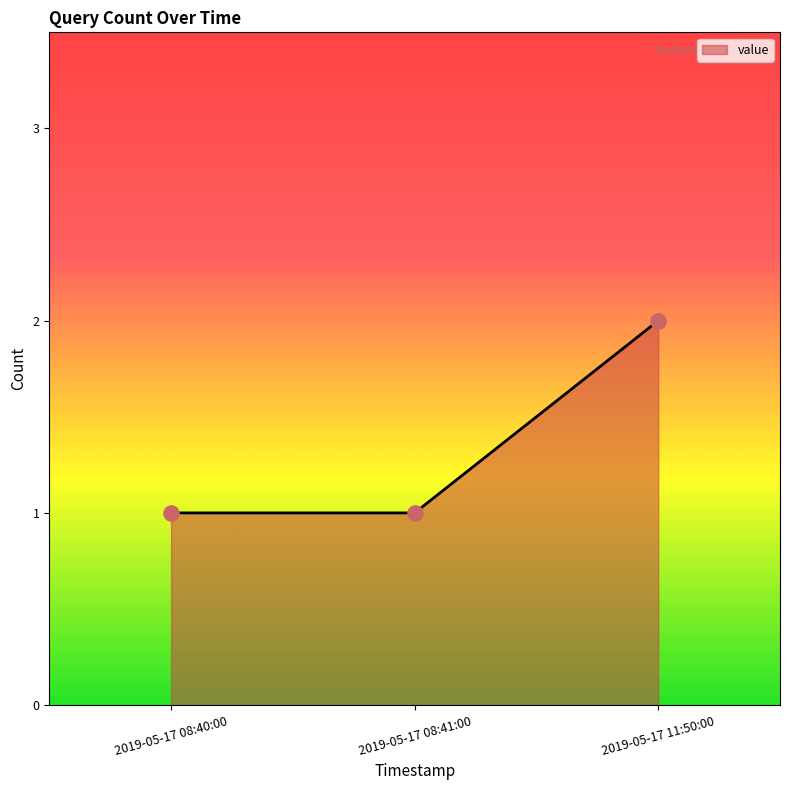

What is the change in value from 2019-05-17 08:40:00 to 2019-05-17 11:50:00?

+1